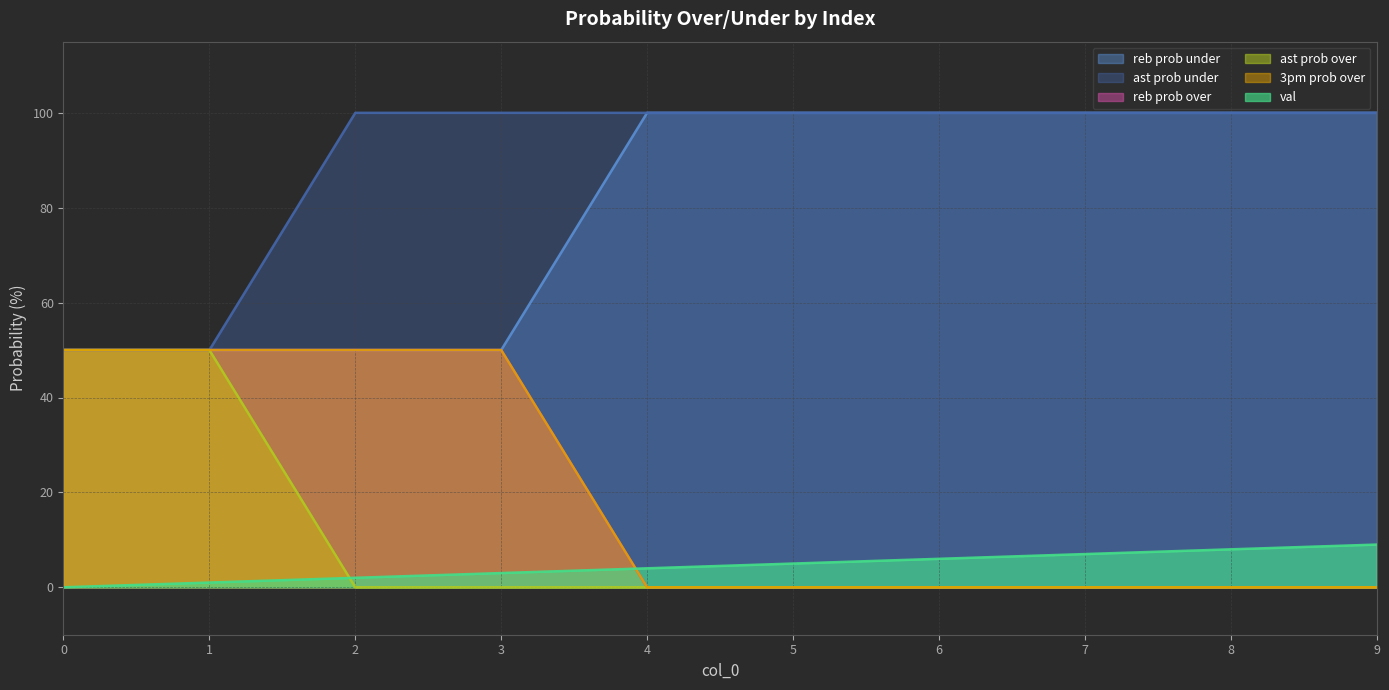

What are all the series names shown in the legend?

val, reb prob over, reb prob under, ast prob over, ast prob under, 3pm prob over